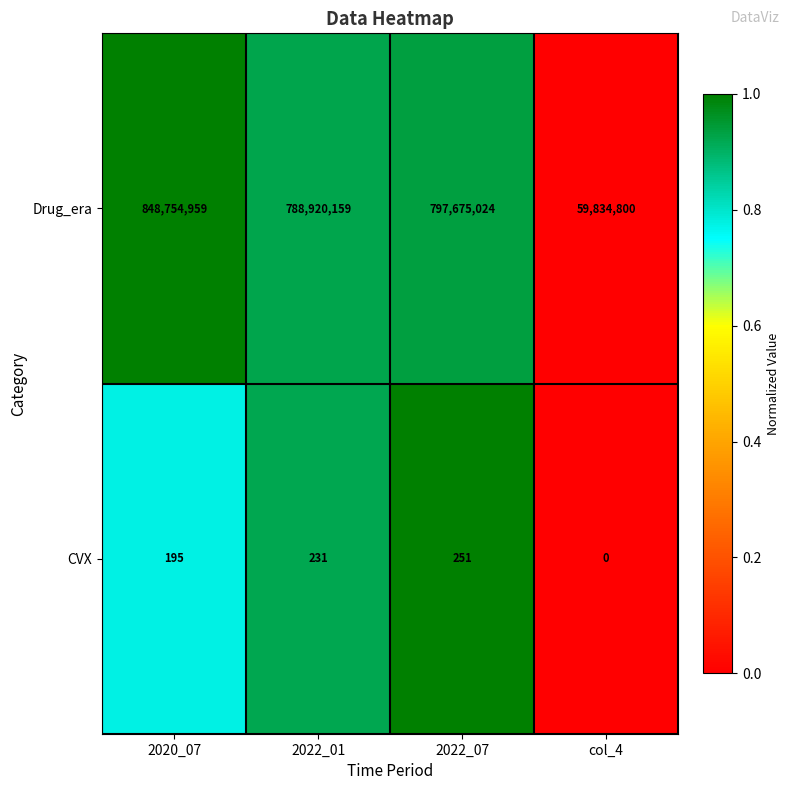

Read the CVX value at 2022_01, to the nearest 50.

250